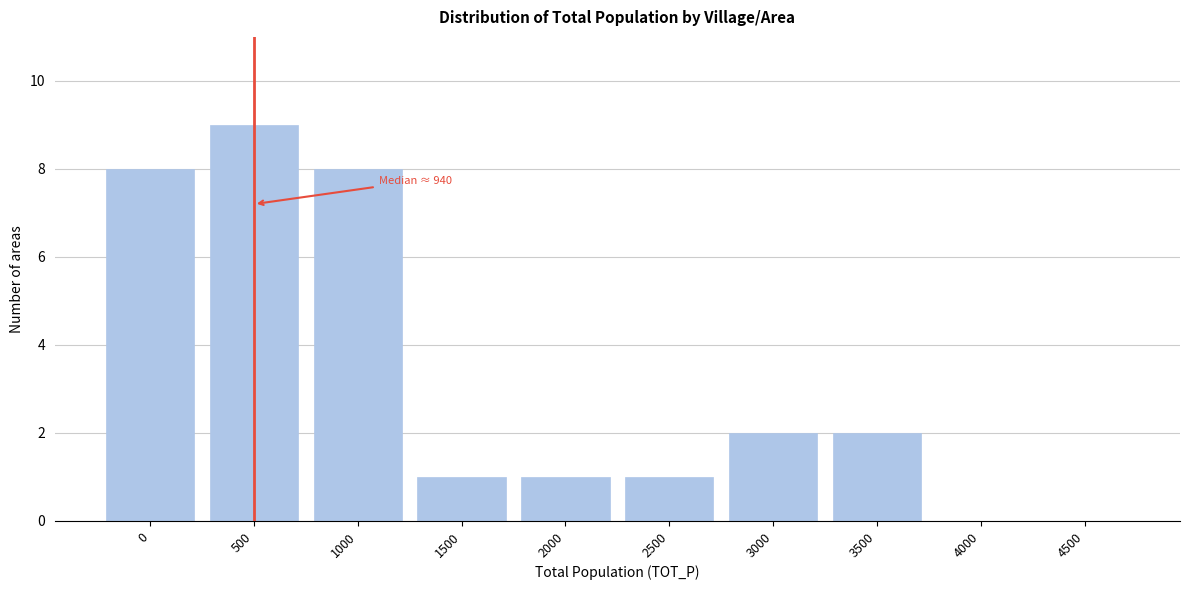

Reading left to right, list all the values displayed in this chart.

0=8	500=9	1000=8	1500=1	2000=1	2500=1	3000=2	3500=2	4000=0	4500=0